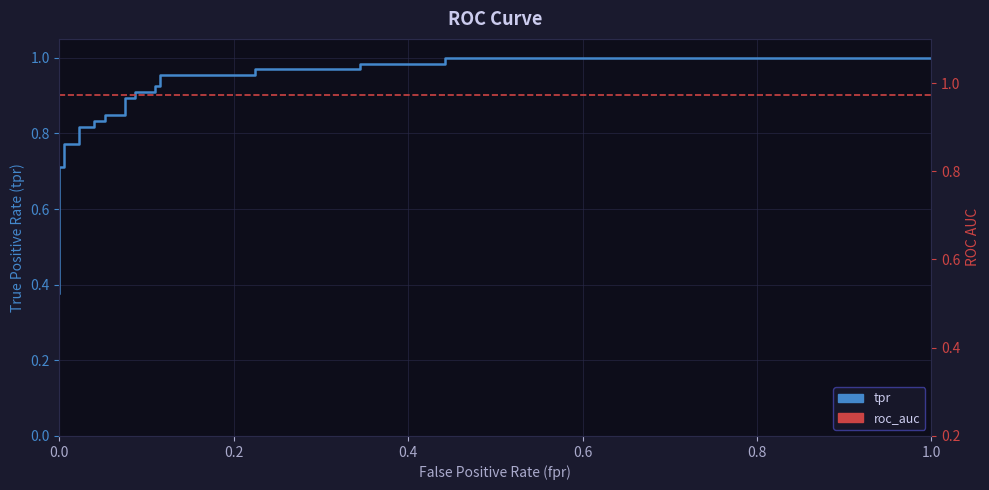

Rank the series by their average value, from lowest to highest.

tpr, roc_auc